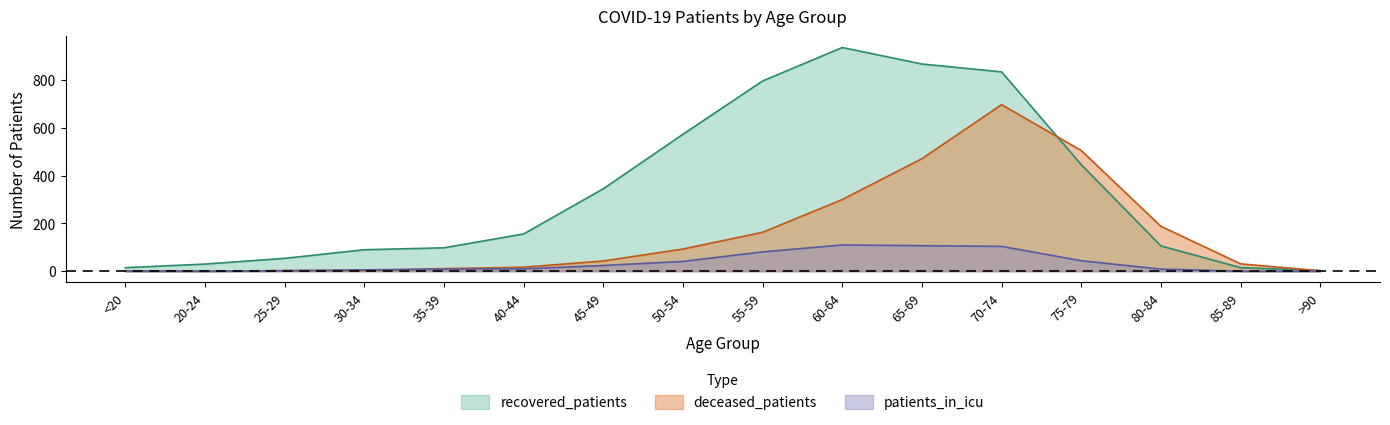

How many values in the deceased_patients series are below 43?

8